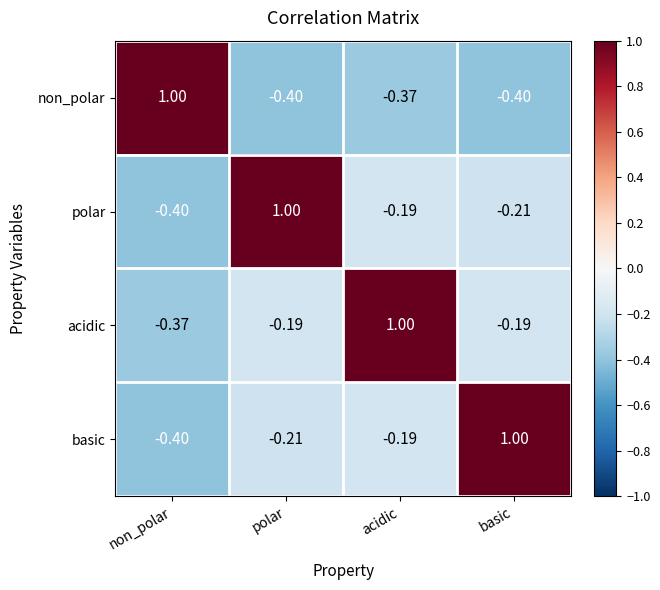

List the labels in order of basic value, largest first.

basic, acidic, polar, non_polar